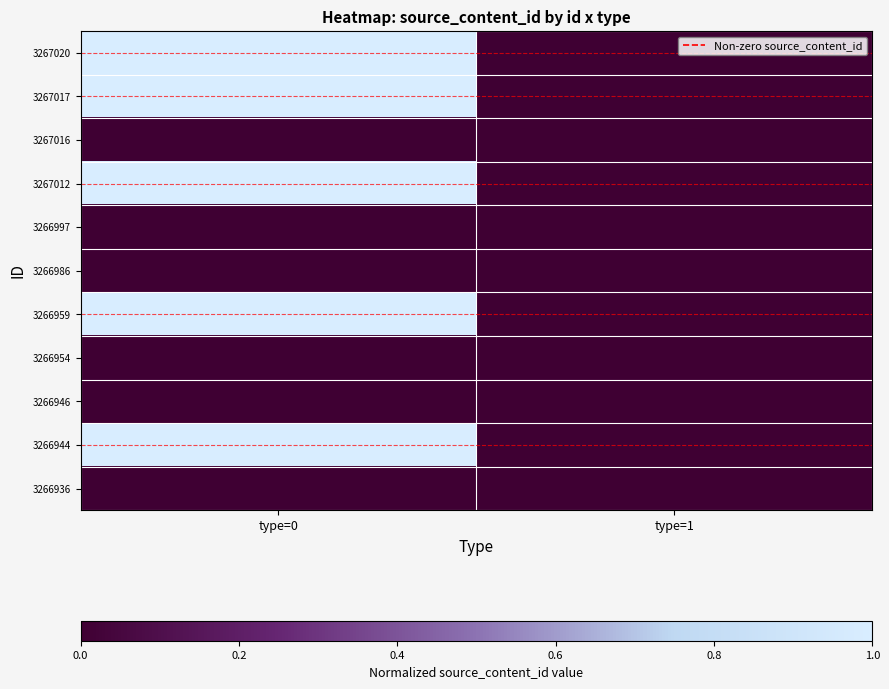

At which category is the sum across all series the highest?

type=0